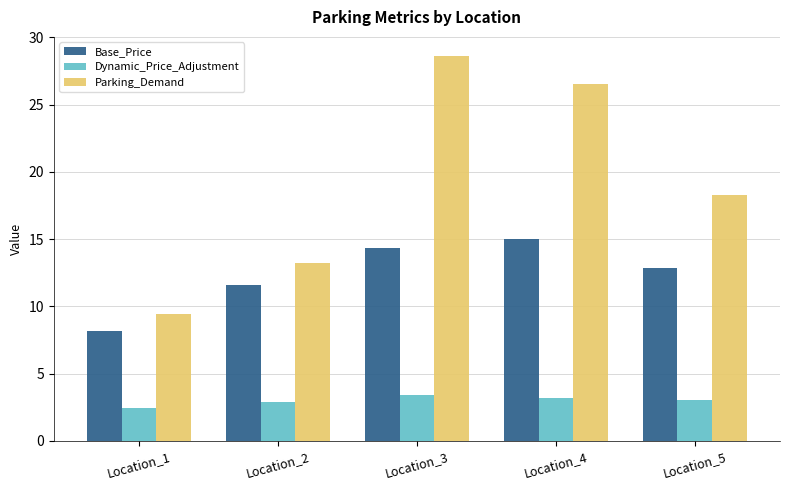

How many data points does each series have?

5